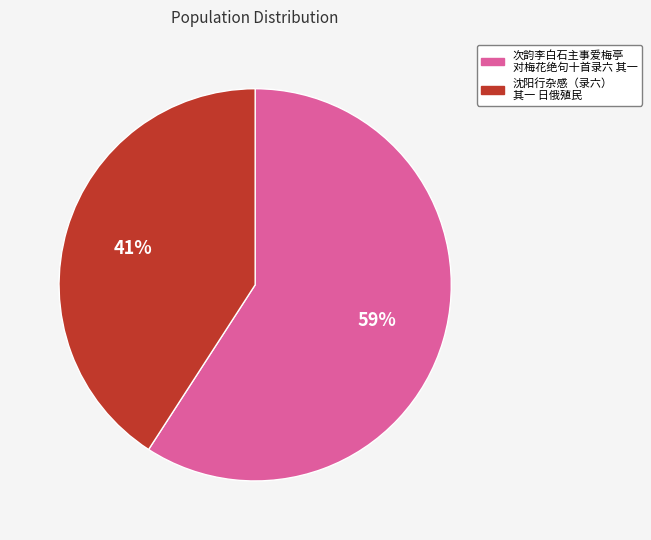

Does any single category account for the majority?

Yes